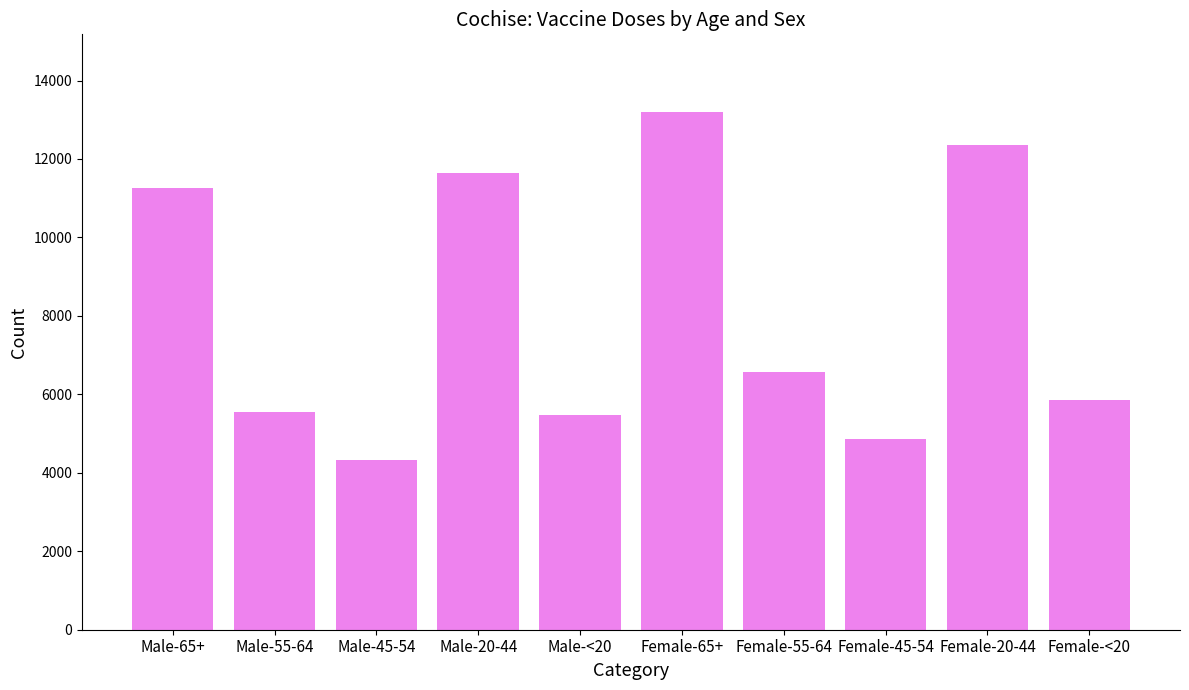

What is the smallest value displayed?

4336